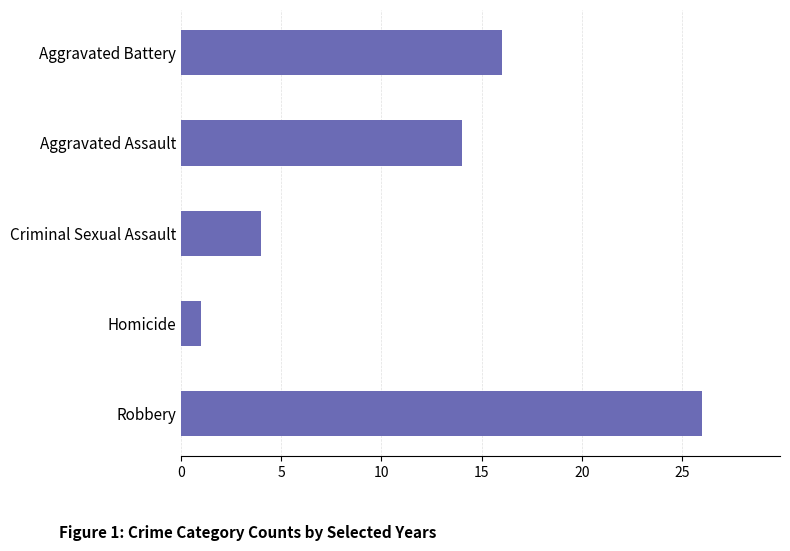

Rank the categories by value from lowest to highest.

Homicide, Criminal Sexual Assault, Aggravated Assault, Aggravated Battery, Robbery